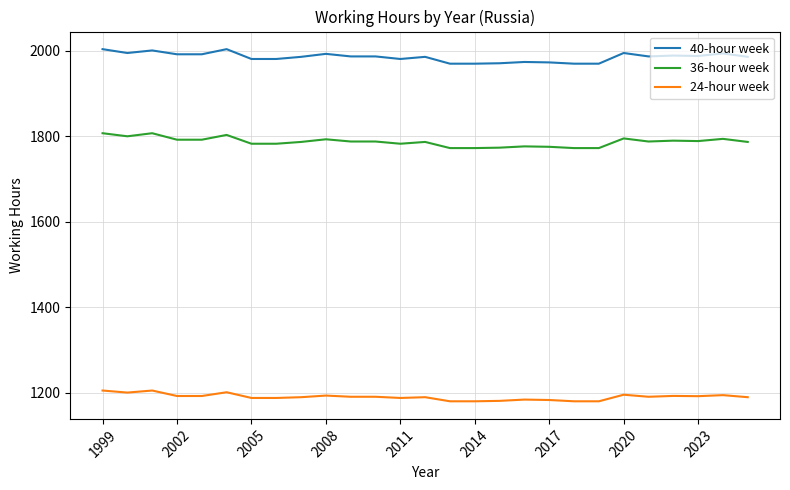

What is the maximum value shown in the chart?

2004.0